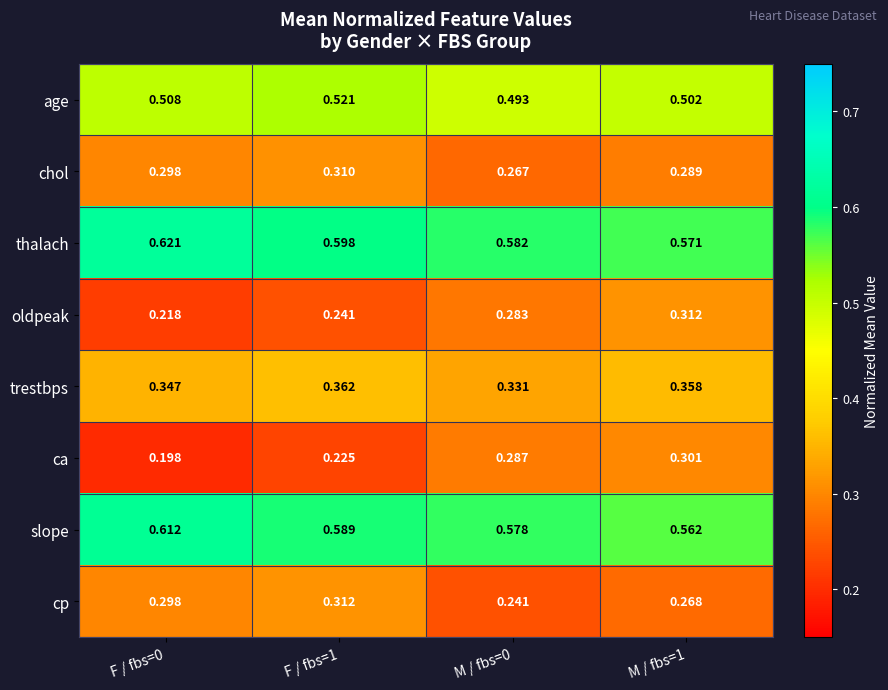

Which series has the largest range (max minus min)?

ca